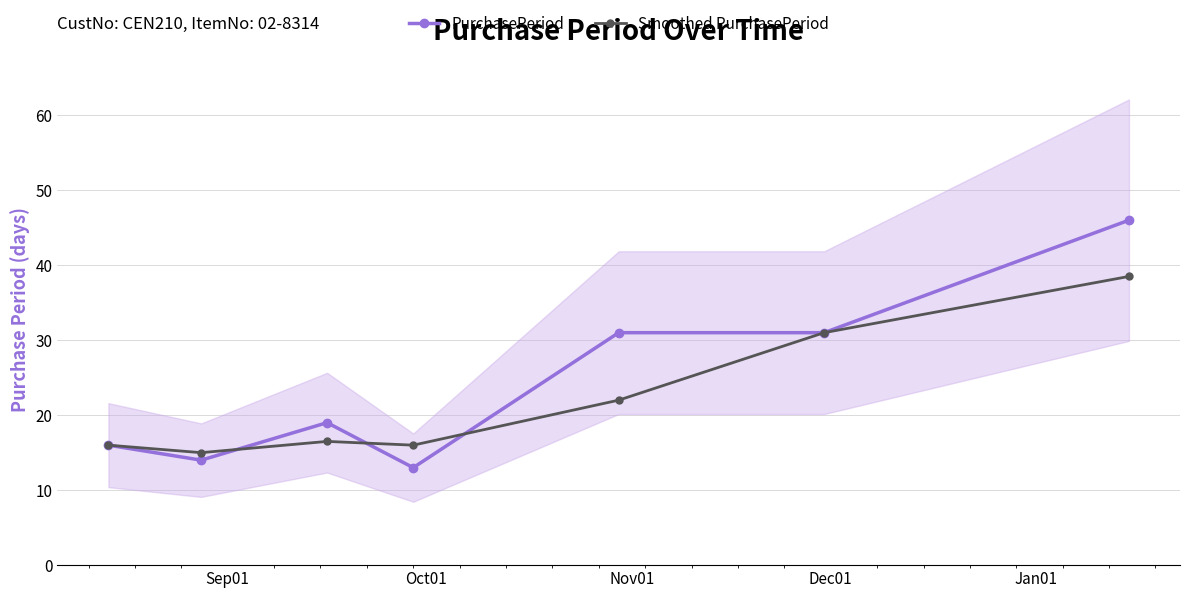

What is the average value of the Smoothed PurchasePeriod series?

22.1